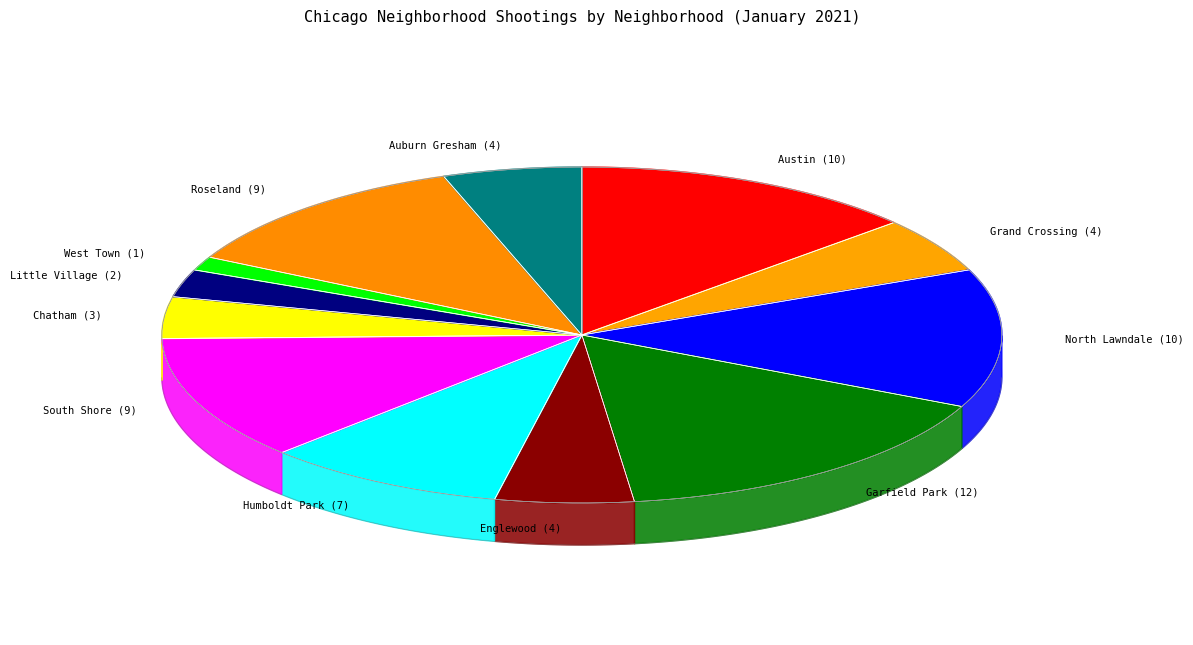

What is the change in value from Grand Crossing to Chatham?

-1